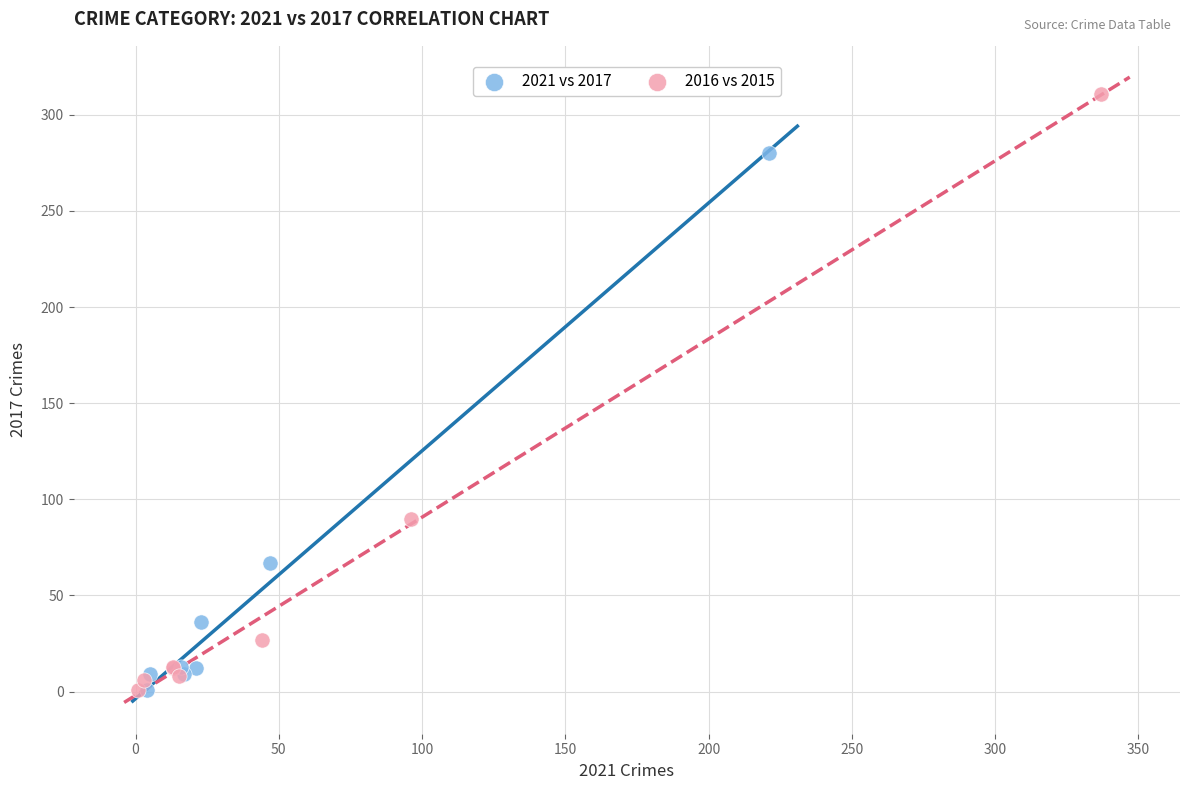

Which series reaches the maximum Y coordinate?

2016 vs 2015